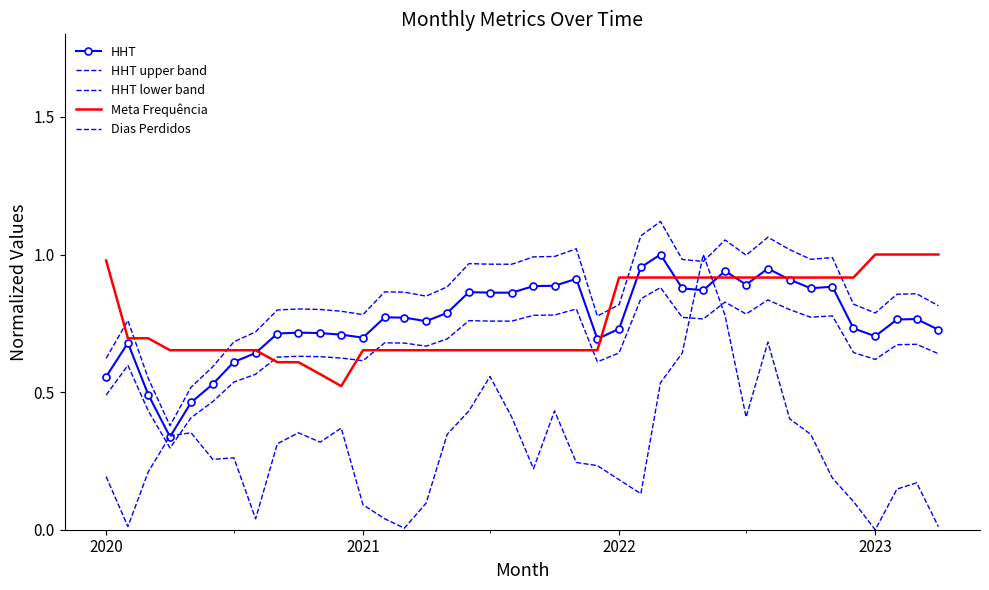

True or false: HHT lower band and HHT upper band intersect in this chart.

False